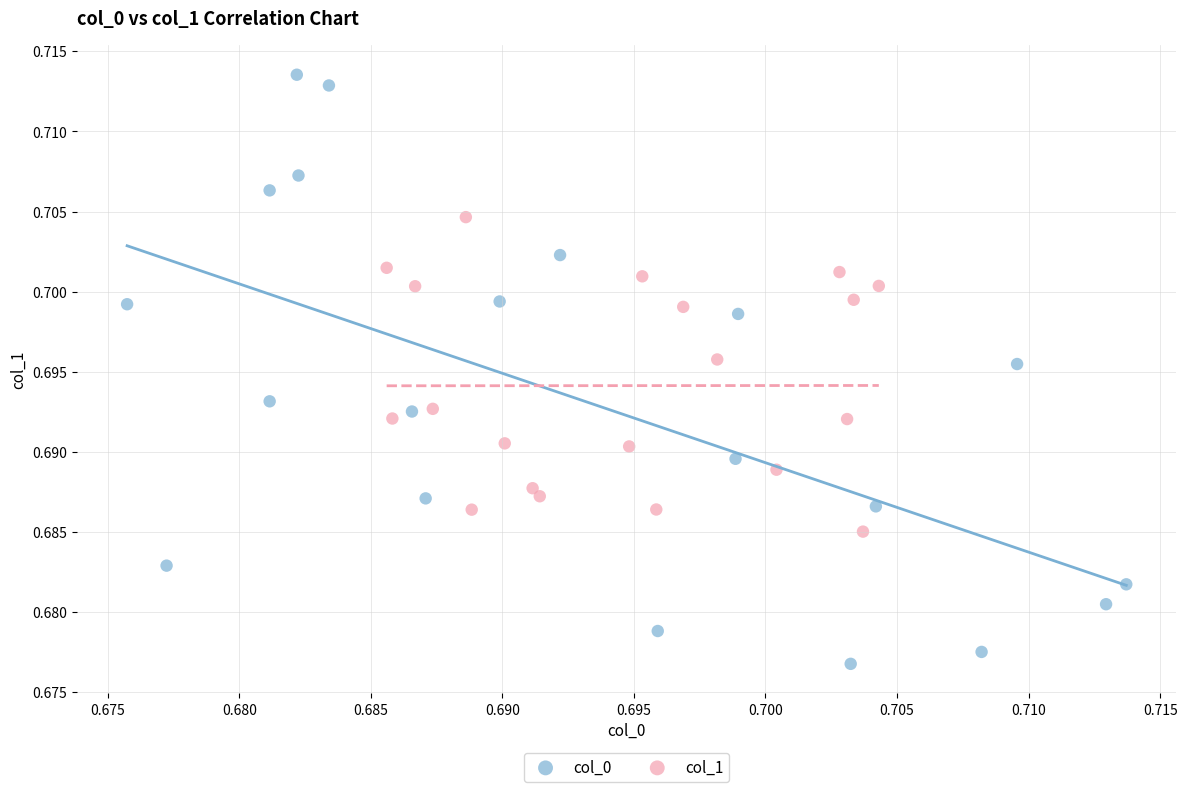

Which series contains the highest Y value?

col_0